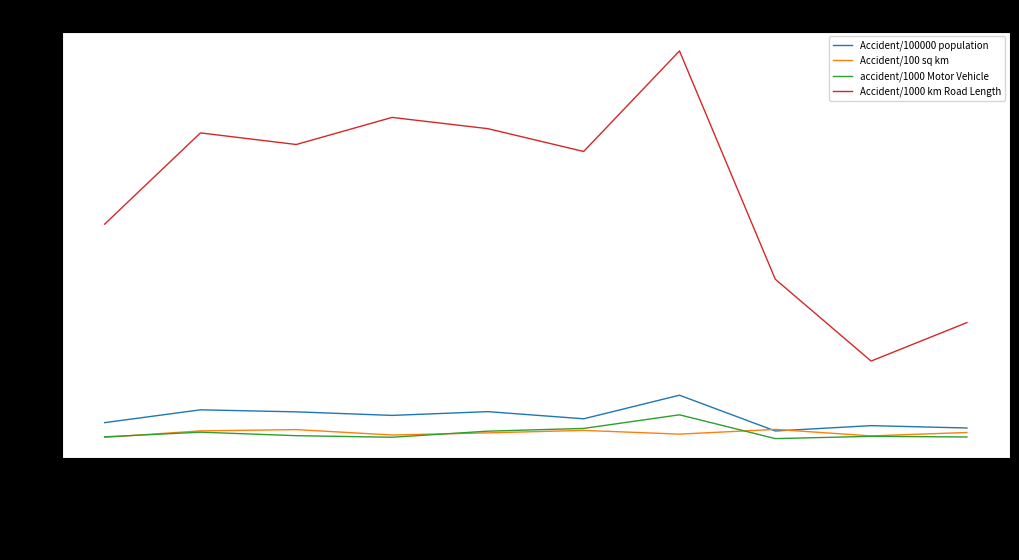

True or false: Accident/1000 km Road Length and Accident/100 sq km intersect in this chart.

False